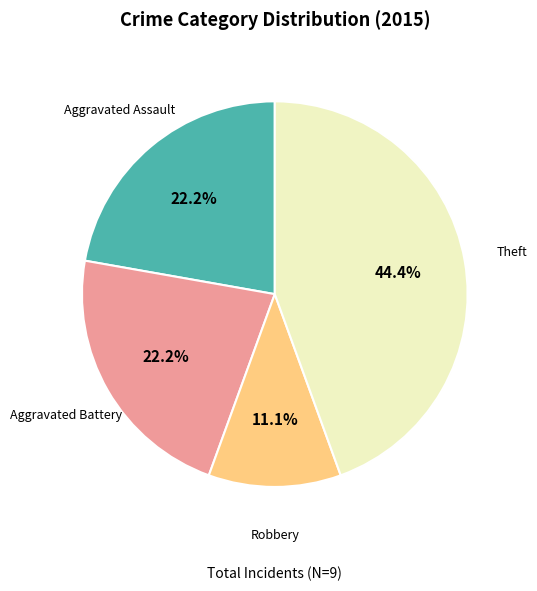

To the nearest percent, what is the difference between the largest and smallest slice percentages?

33%